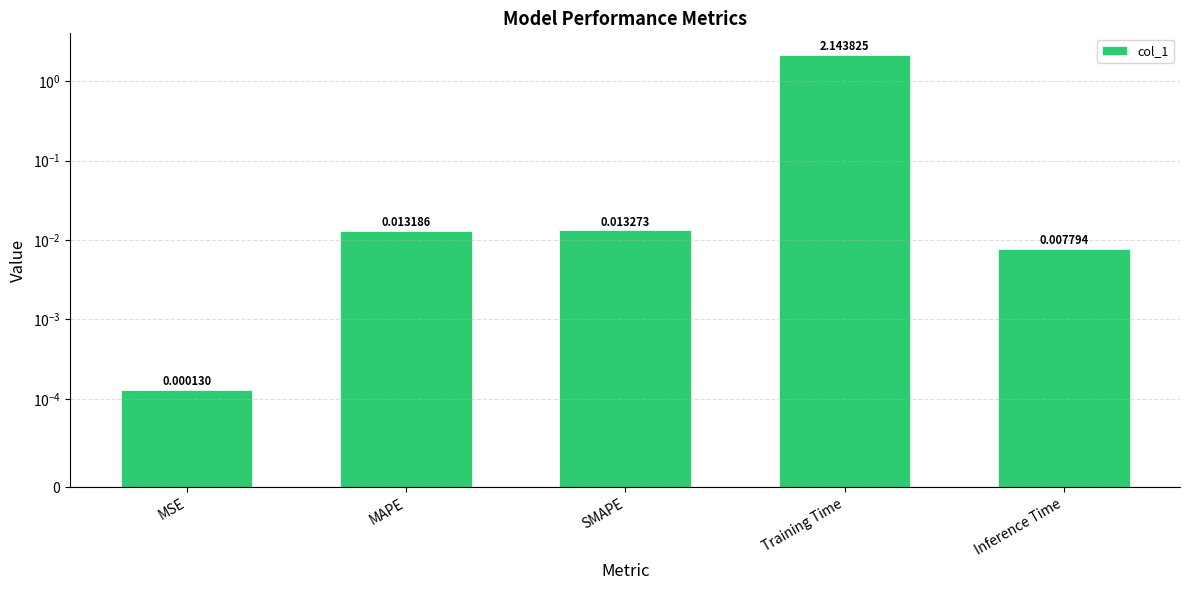

True or false: the data shows 0.0 at Inference Time.

False